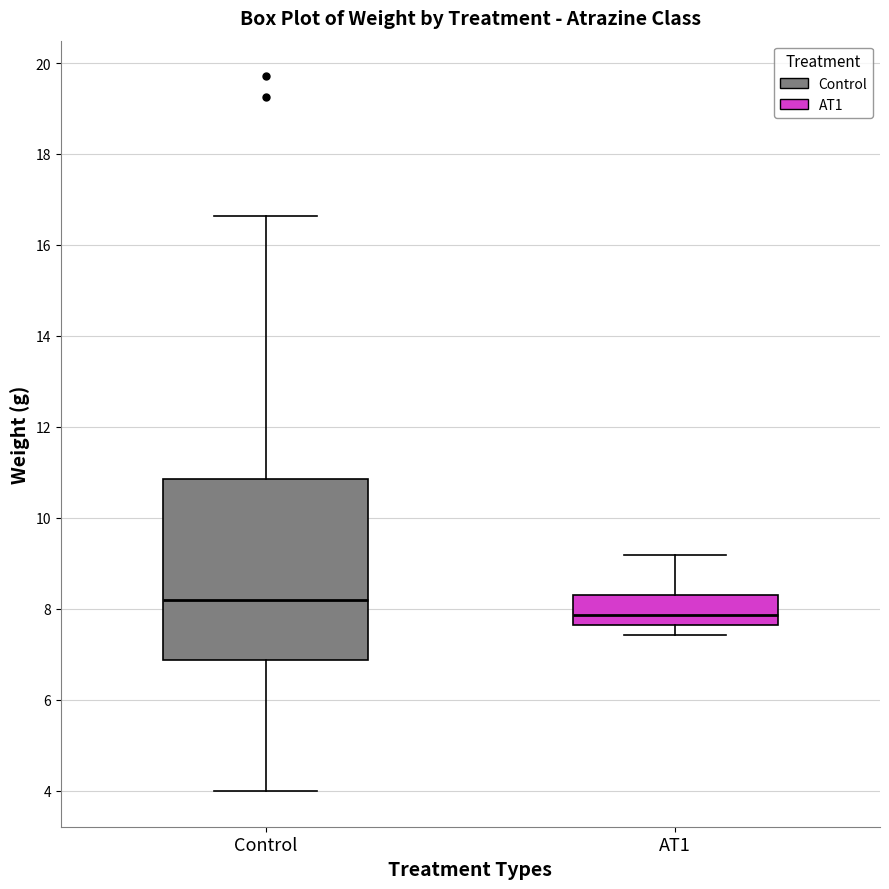

Which box has the highest median line?

Control